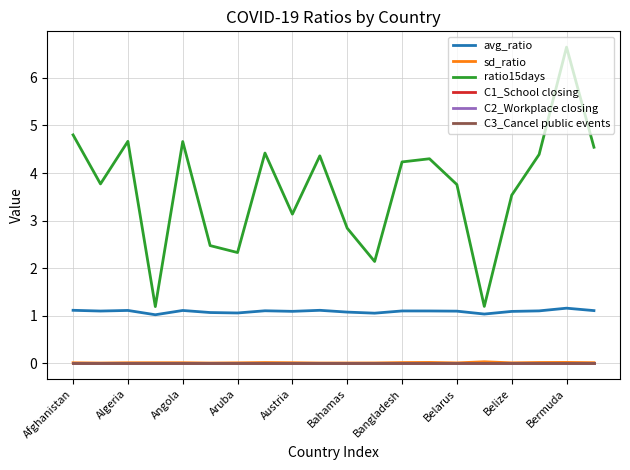

Does the chart have visible grid lines?

Yes